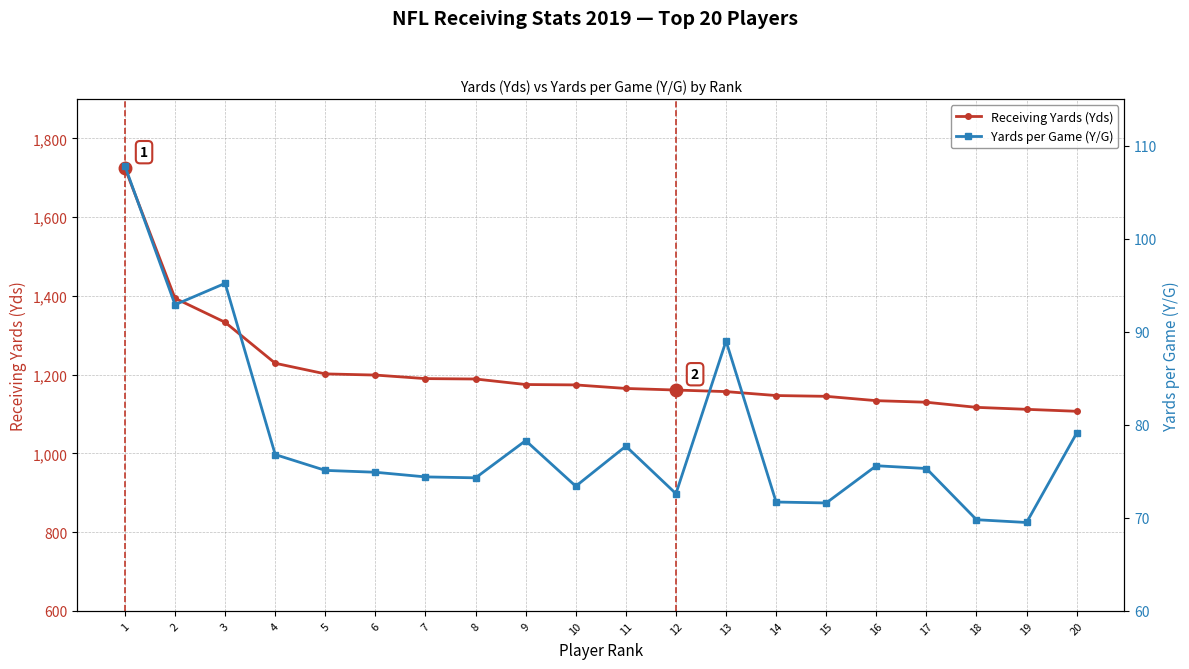

What is the value of the Yards per Game (Y/G) point at the 6th from the left?

74.9